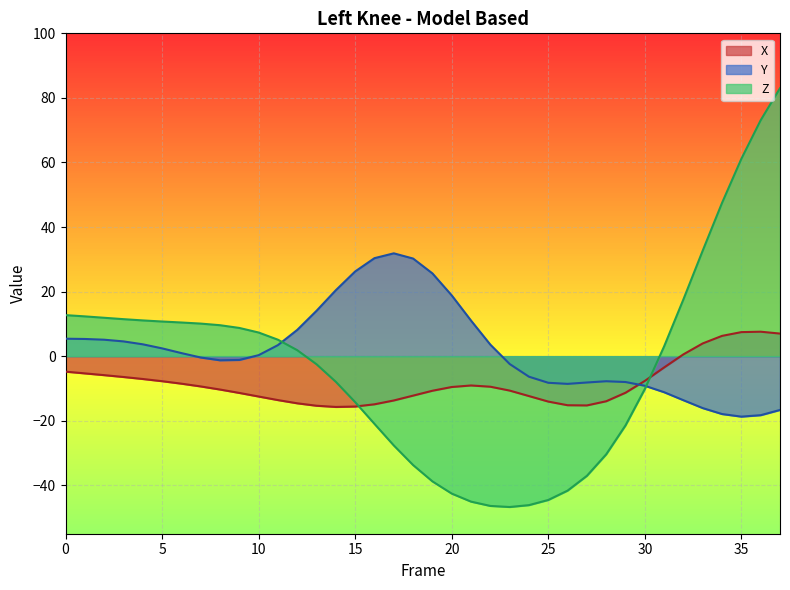

Is it true that X equals 7.6 at 36?

True